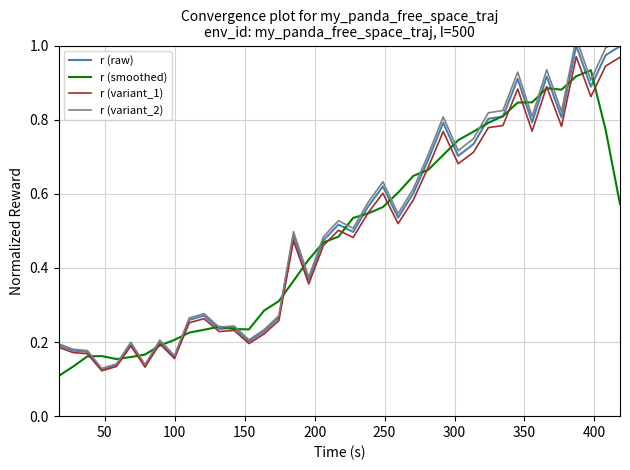

What is the difference between the maximum and second lowest values in the r (raw) series?

0.9